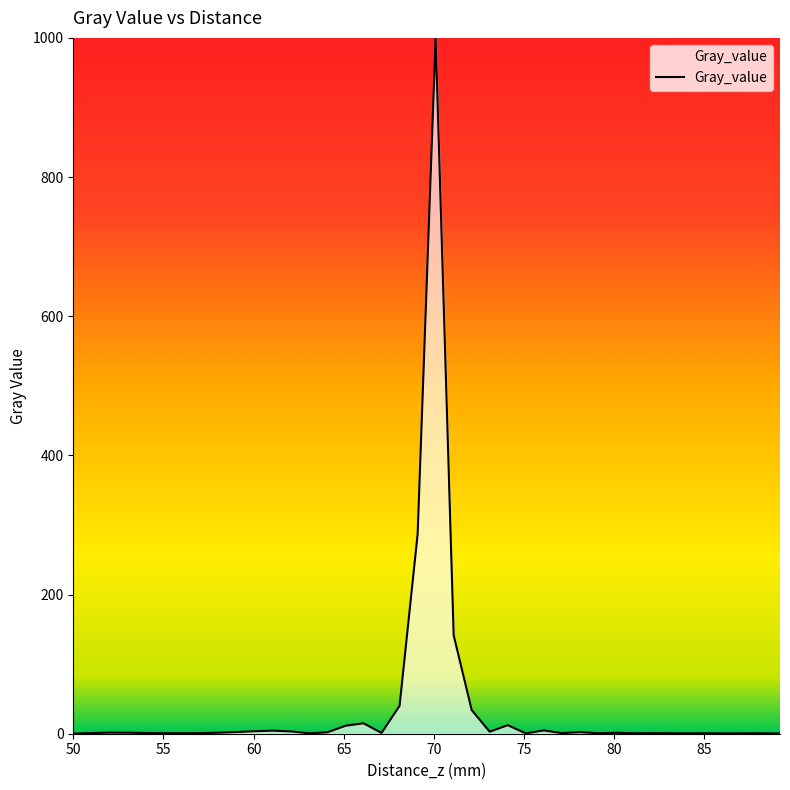

What is the difference between the maximum and minimum values?

999.8